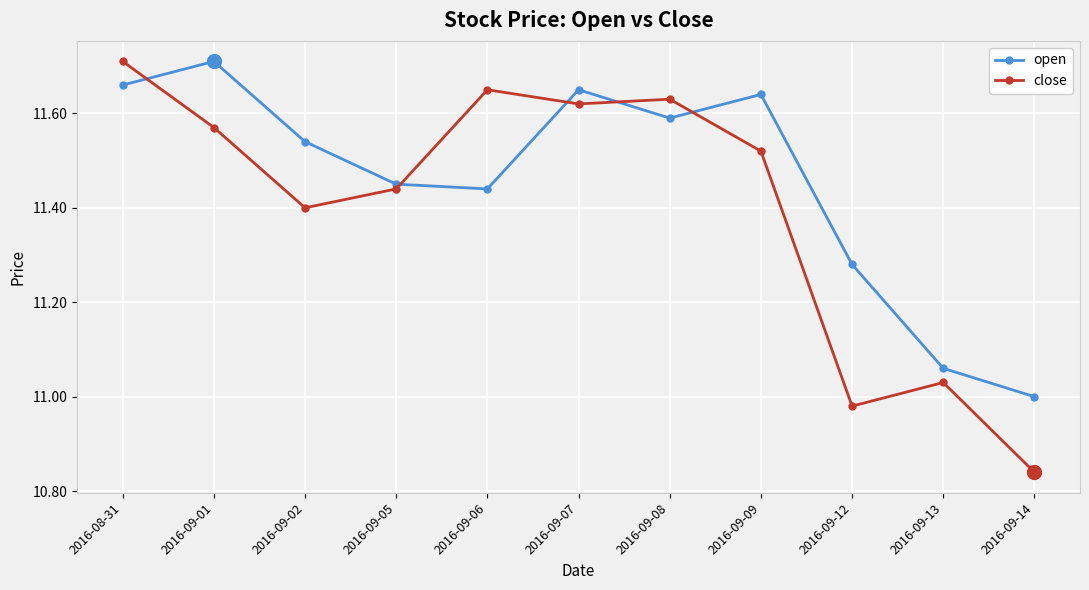

What is the difference between the second highest and second lowest values in the open series?

0.6